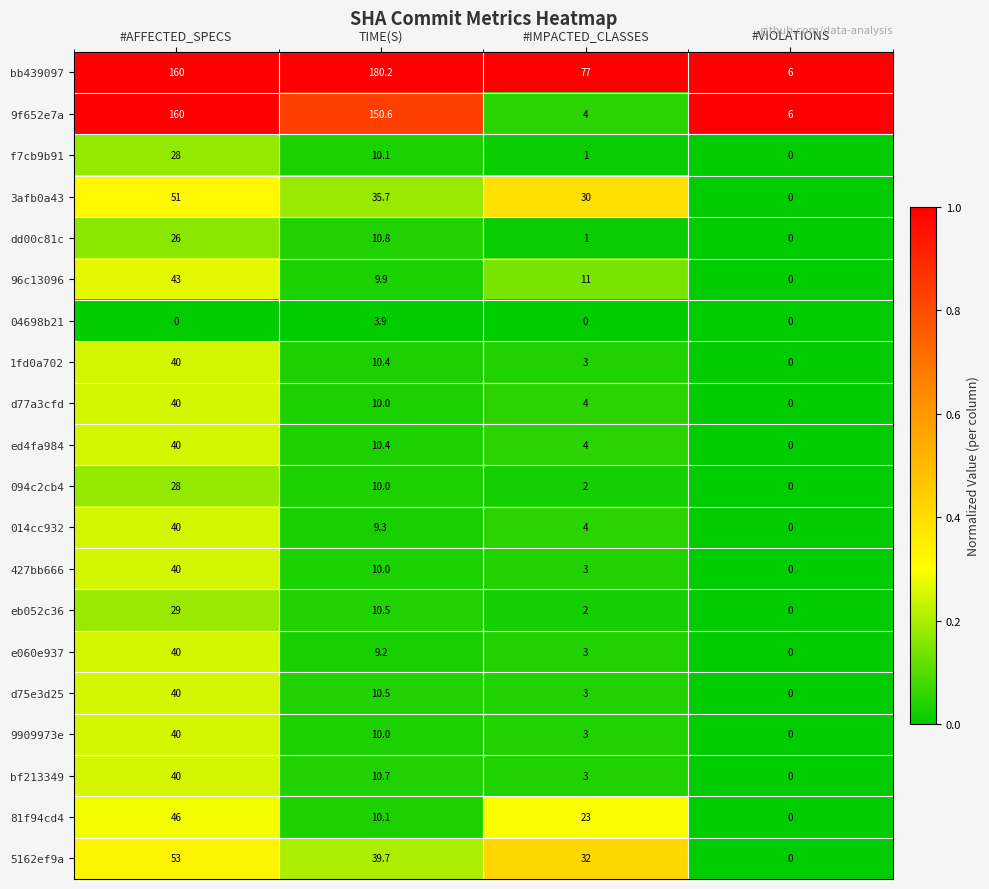

What is the total value across all series at #IMPACTED_CLASSES?

213.0